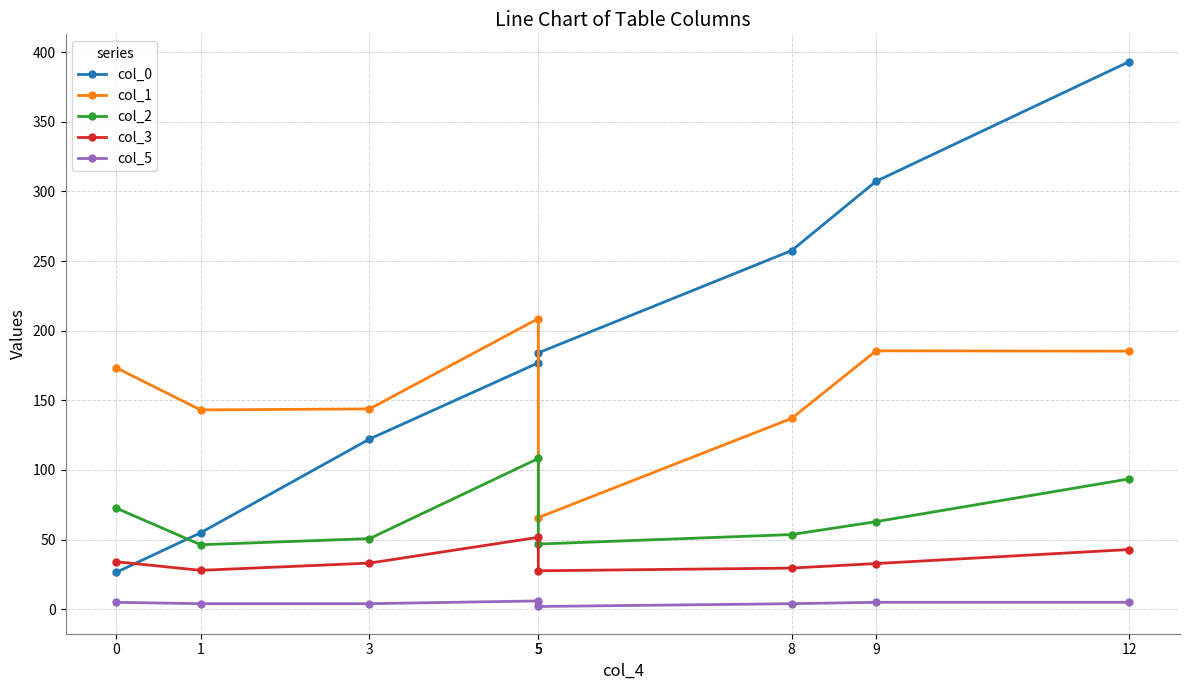

What is the value of the col_3 point at the 6th from the left?

29.6